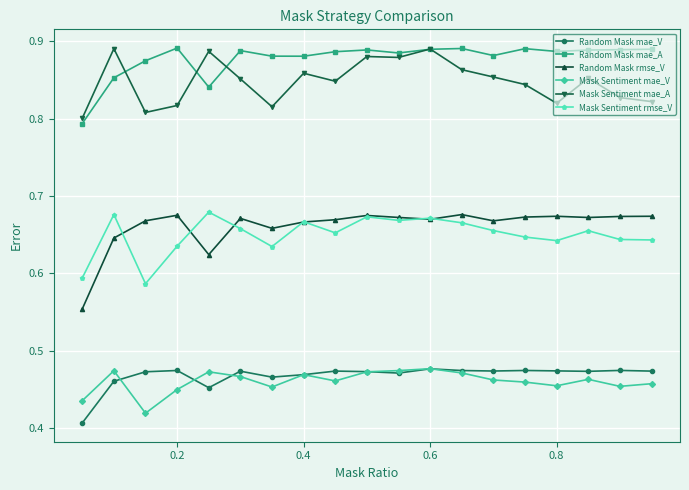

Which series has the largest range (max minus min)?

Random Mask rmse_V